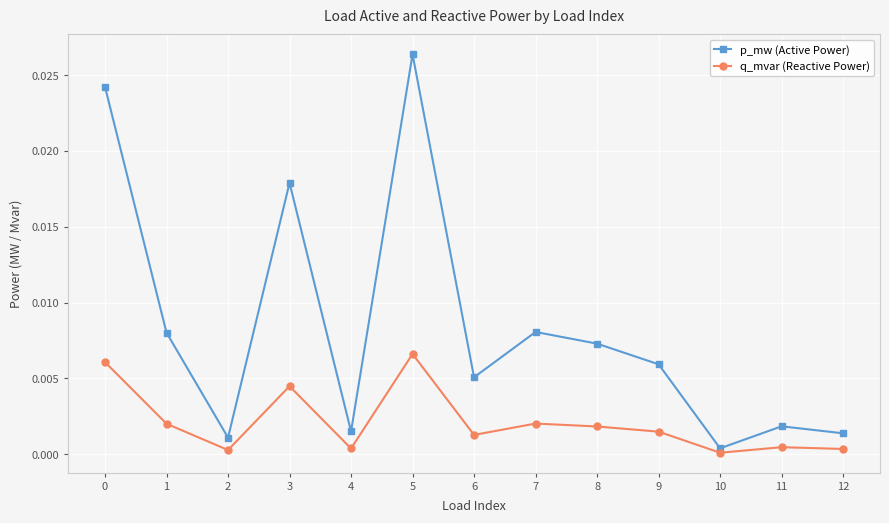

Is it true that p_mw (Active Power) equals 0.0 at 12?

True